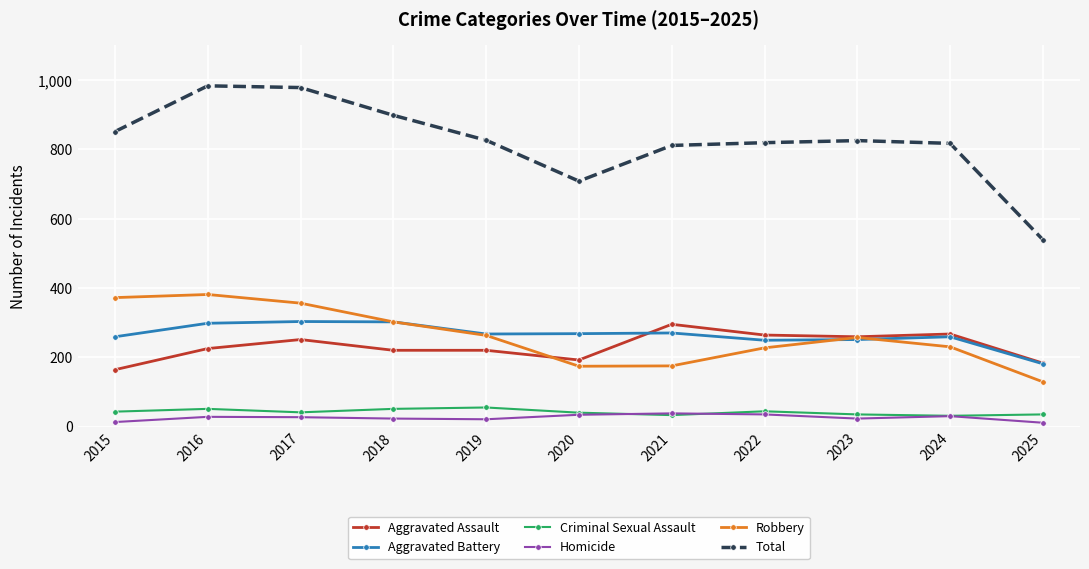

What is the spread (max minus min) of values at 2025?

528